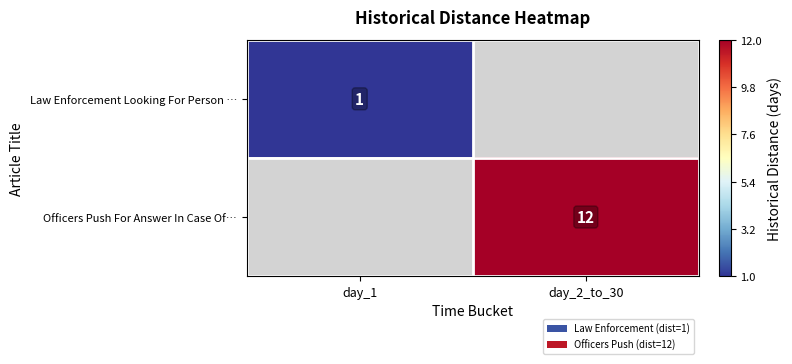

The Law Enforcement Looking For Person … series shows 2 at day_1. True or false?

False